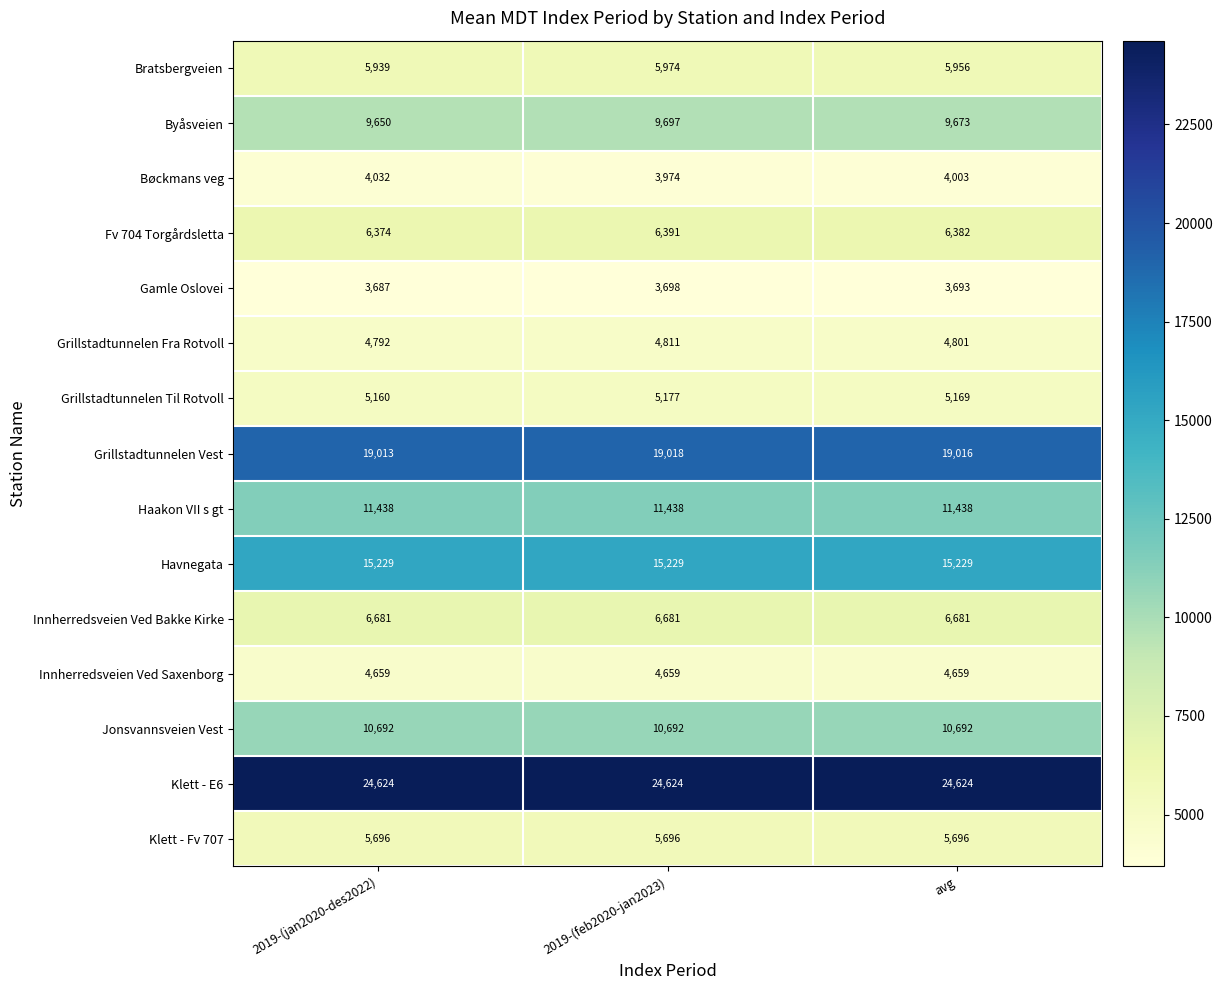

Which series changed the most between 2019-(feb2020-jan2023) and avg?

Bøckmans veg